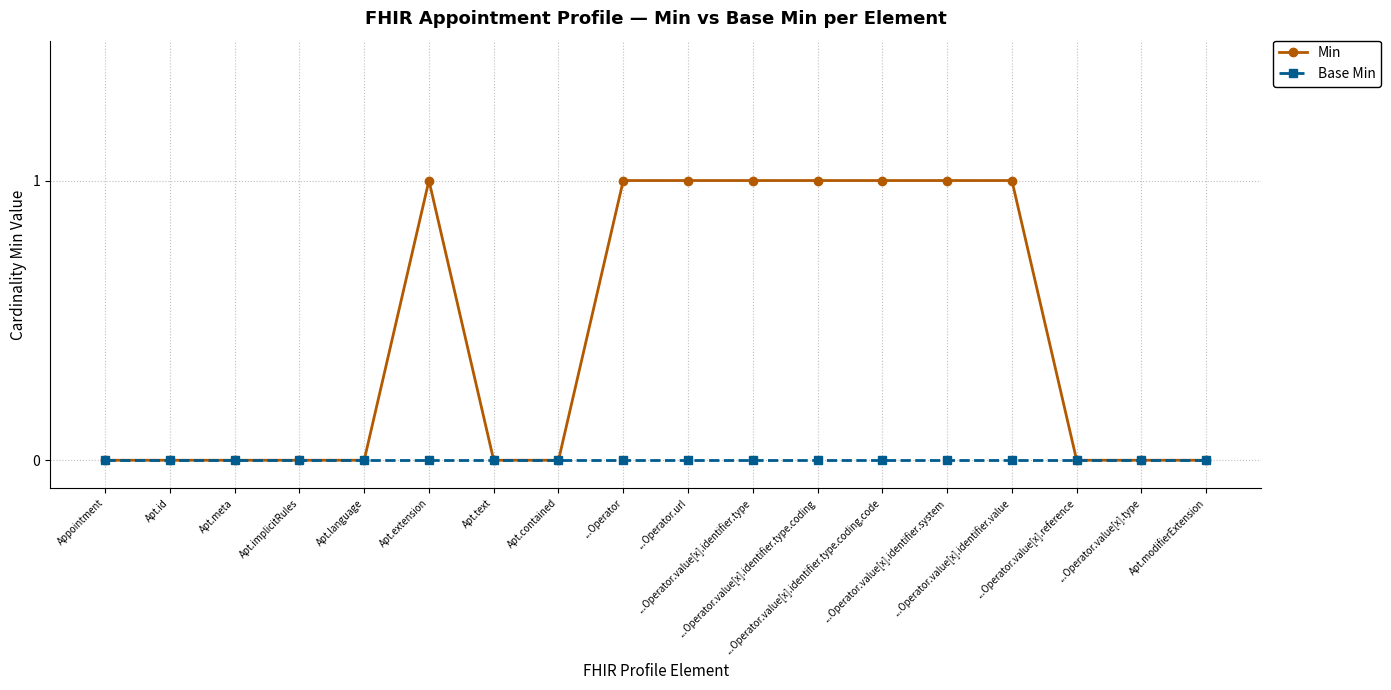

Reading right to left, list all the values displayed in this chart.

Min: Apt.modifierExtension=0	...Operator.value[x].type=0	...Operator.value[x].reference=0	...Operator.value[x].identifier.value=1	...Operator.value[x].identifier.system=1	...Operator.value[x].identifier.type.coding.code=1	...Operator.value[x].identifier.type.coding=1	...Operator.value[x].identifier.type=1	...Operator.url=1	...Operator=1	Apt.contained=0	Apt.text=0	Apt.extension=1	Apt.language=0	Apt.implicitRules=0	Apt.meta=0	Apt.id=0	Appointment=0
Base Min: Apt.modifierExtension=0	...Operator.value[x].type=0	...Operator.value[x].reference=0	...Operator.value[x].identifier.value=0	...Operator.value[x].identifier.system=0	...Operator.value[x].identifier.type.coding.code=0	...Operator.value[x].identifier.type.coding=0	...Operator.value[x].identifier.type=0	...Operator.url=0	...Operator=0	Apt.contained=0	Apt.text=0	Apt.extension=0	Apt.language=0	Apt.implicitRules=0	Apt.meta=0	Apt.id=0	Appointment=0